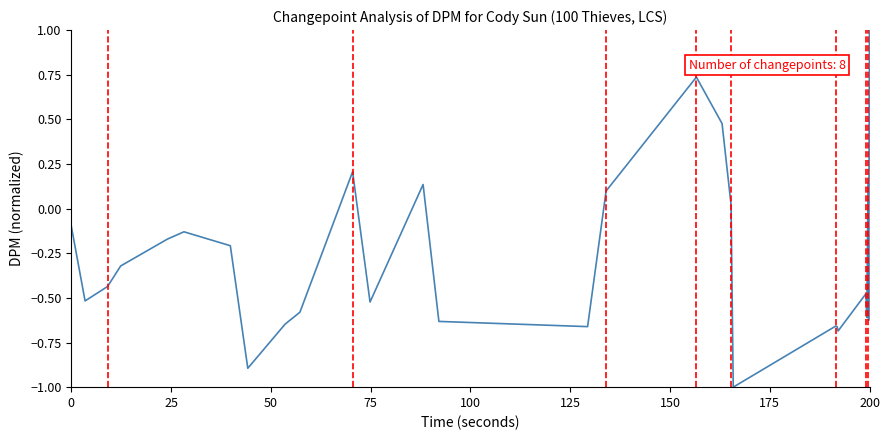

What is the difference between the maximum and minimum values?

2.0